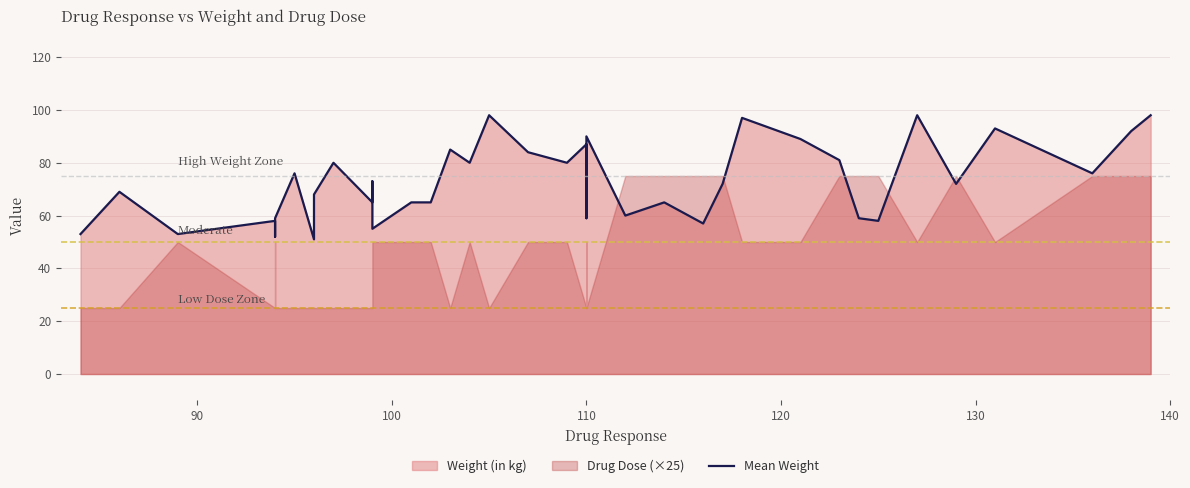

What is the difference between the maximum and minimum values?

47